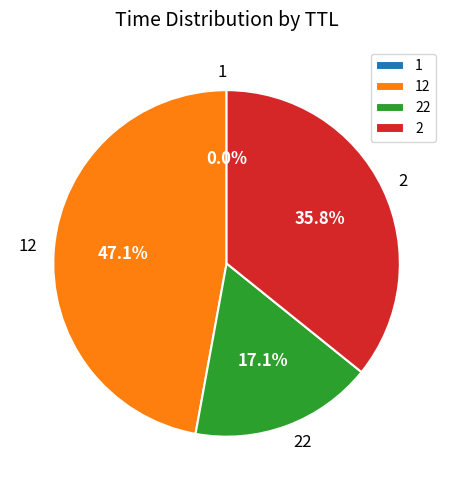

Does 2 represent more than half of the total?

No